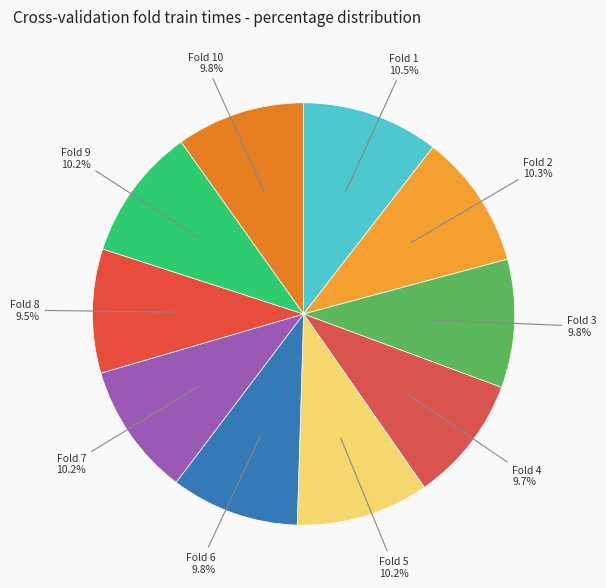

What portion of the pie excludes Fold 6?

90.2%